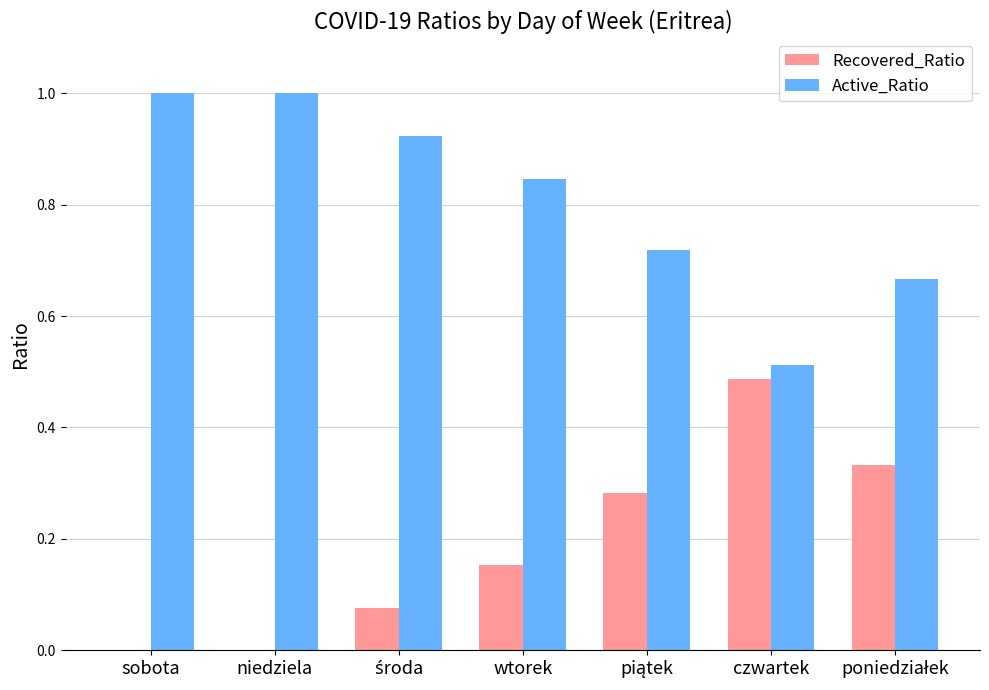

What are all the series names shown in the legend?

Recovered_Ratio, Active_Ratio